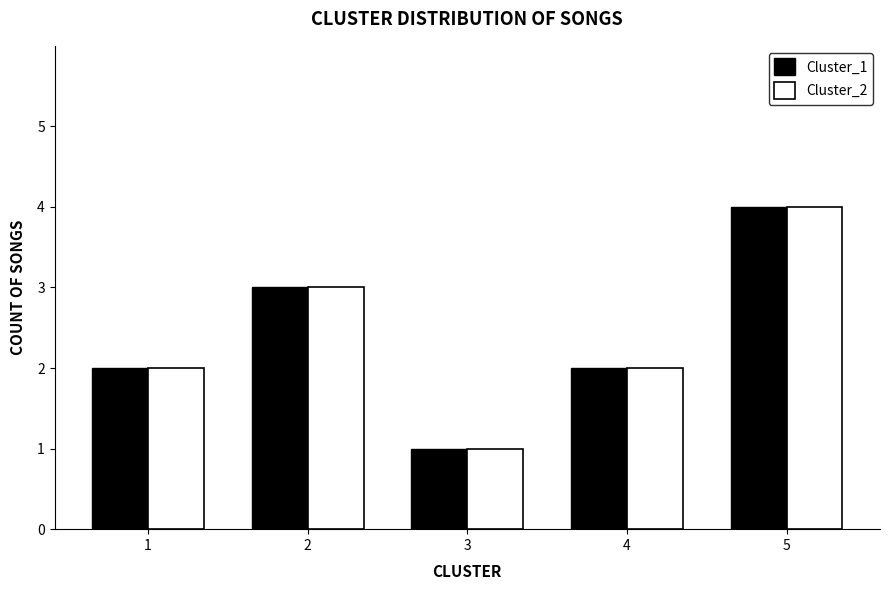

What is the difference between the maximum and minimum values in the Cluster_1 series?

3